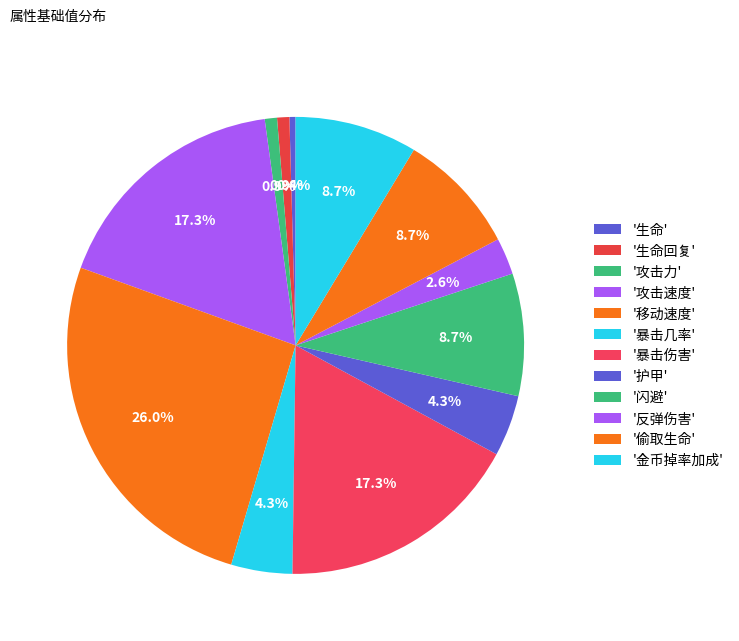

Count the number of slices in the pie.

12